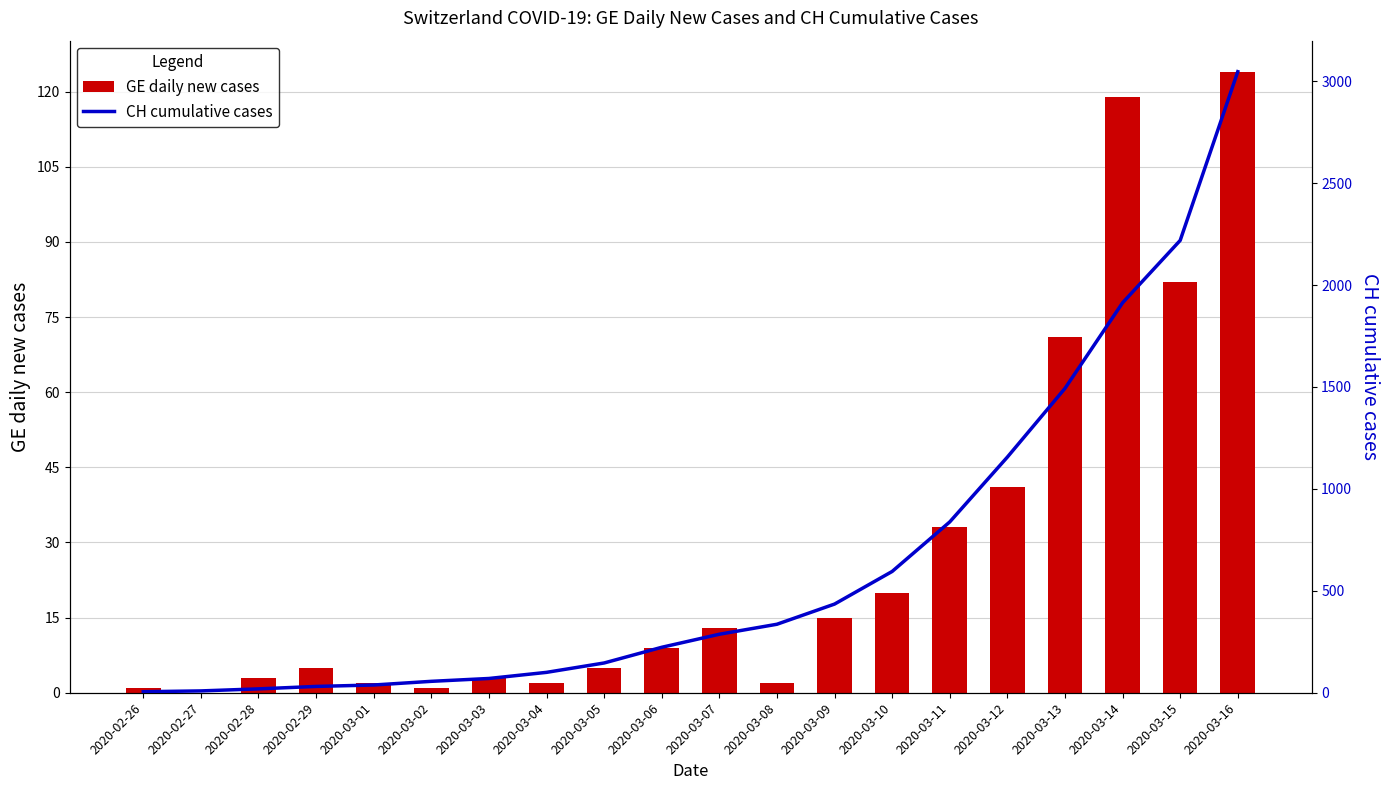

What is the highest value of the CH cumulative cases series?

3047